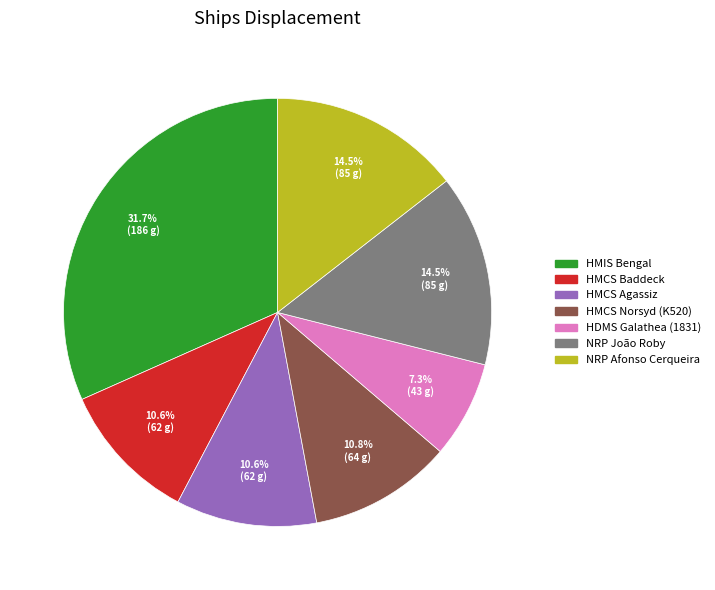

Do HMIS Bengal and HDMS Galathea (1831) together represent more than half of the pie?

No